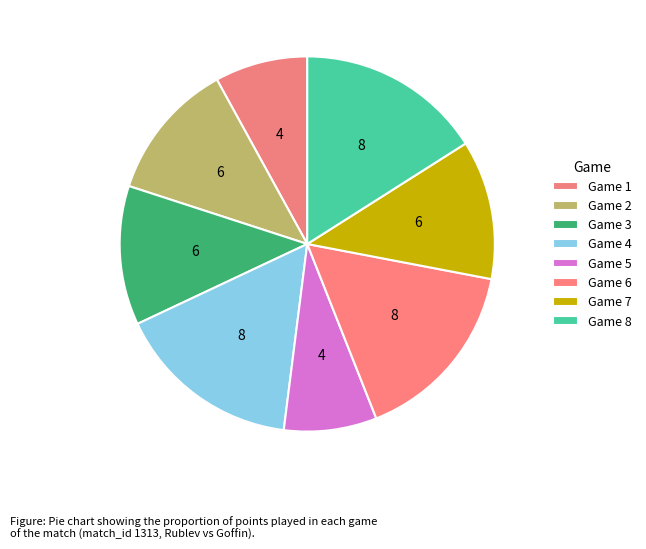

Combined, do Game 7 and Game 3 account for over 50%?

No